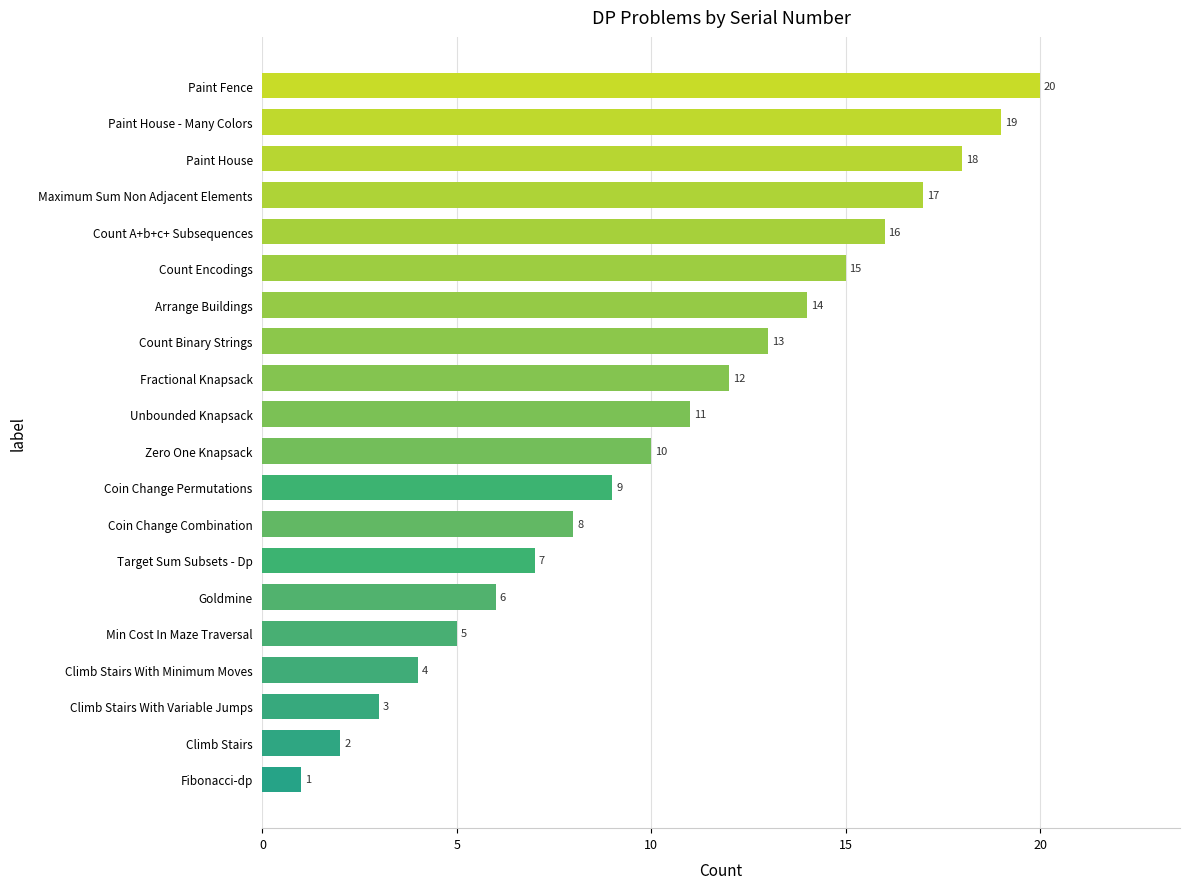

True or false: the data shows 9 at Count Encodings.

False